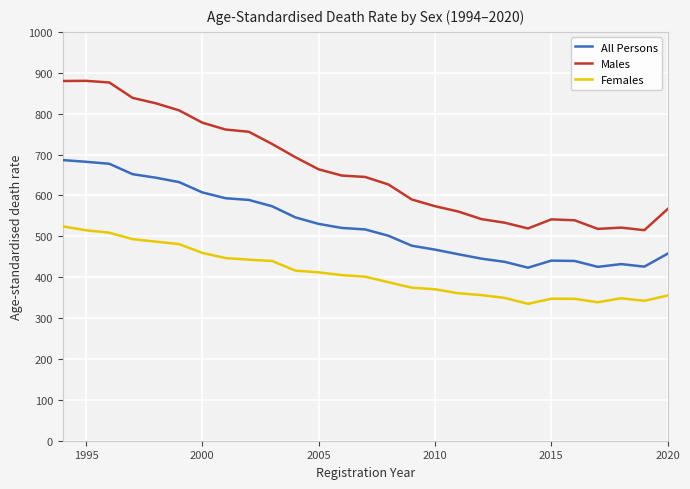

Which series has the largest total across all categories?

Males